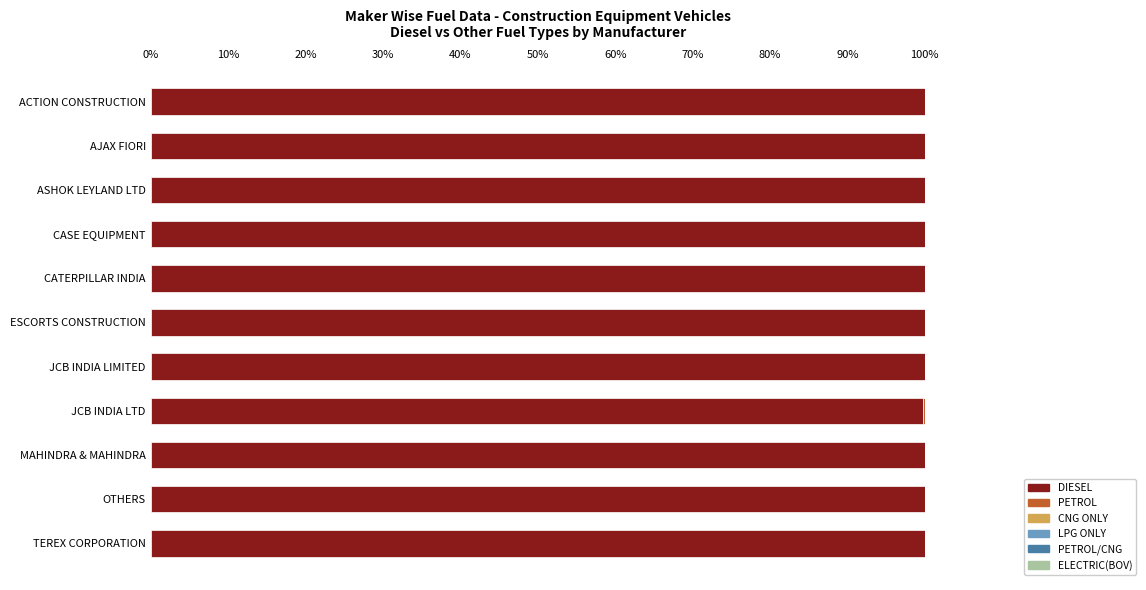

What is the sum of all DIESEL values?

1099.7